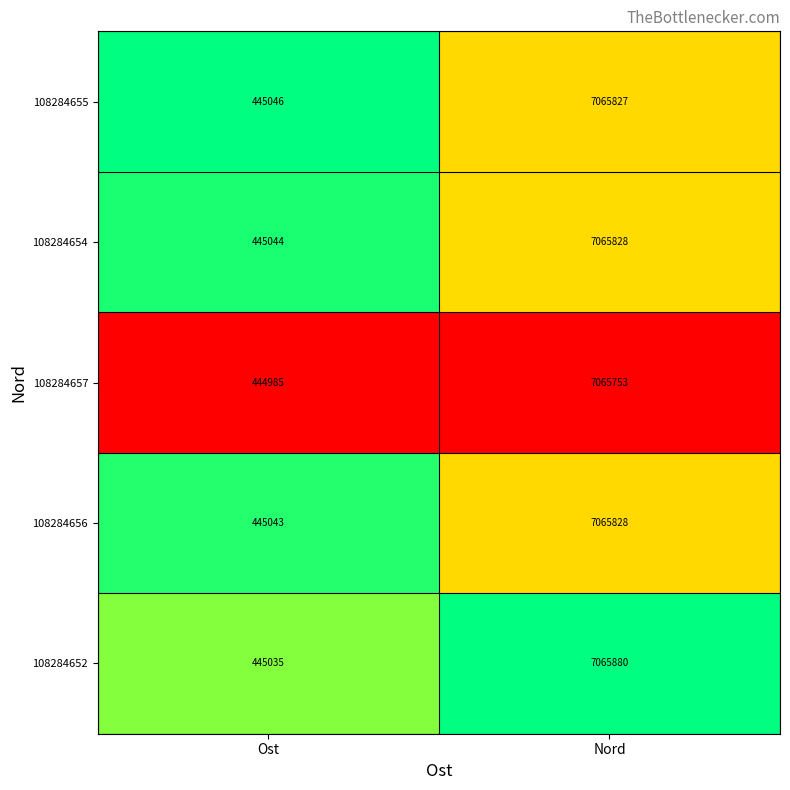

What is the difference between the maximum and minimum values in the 108284657 series?

6620768